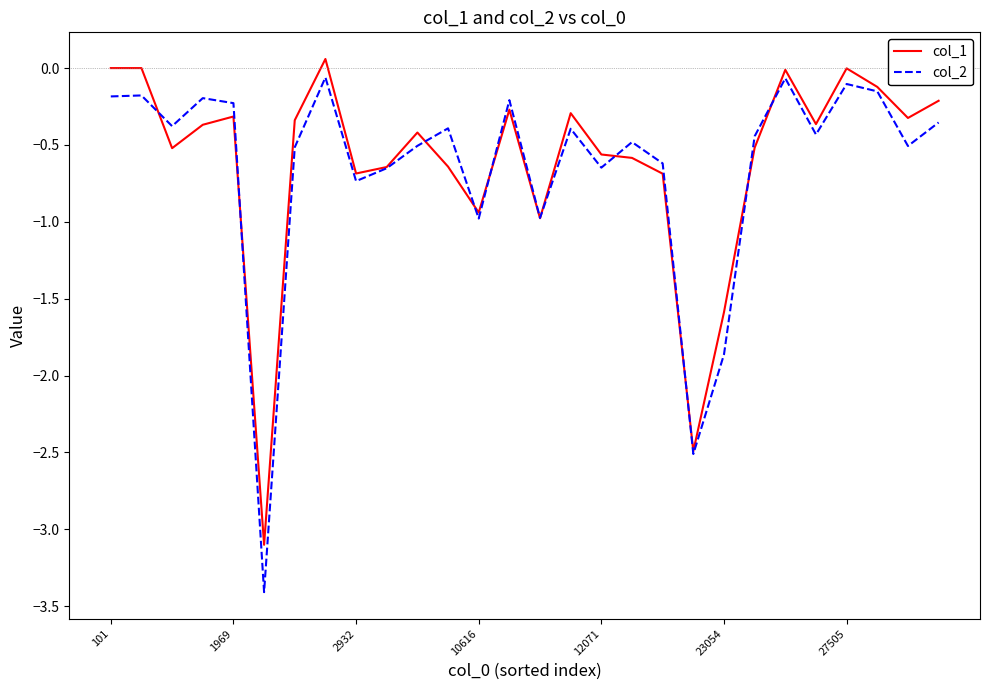

What is the difference between the maximum and minimum values in the col_1 series?

3.2